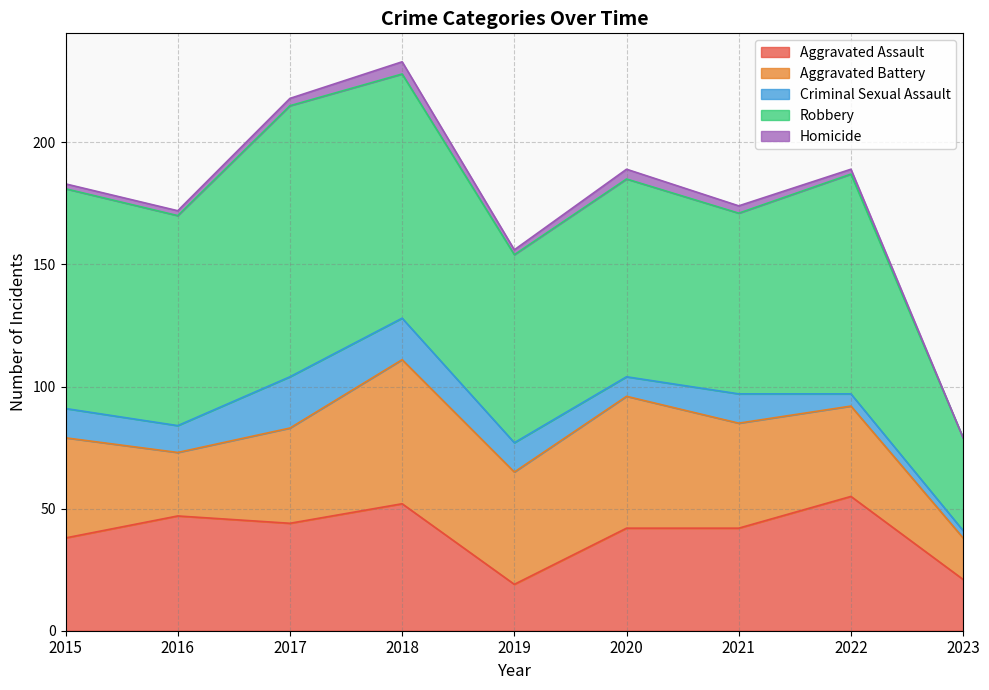

What is the sum of the Aggravated Assault values at 2020 and 2019?

61